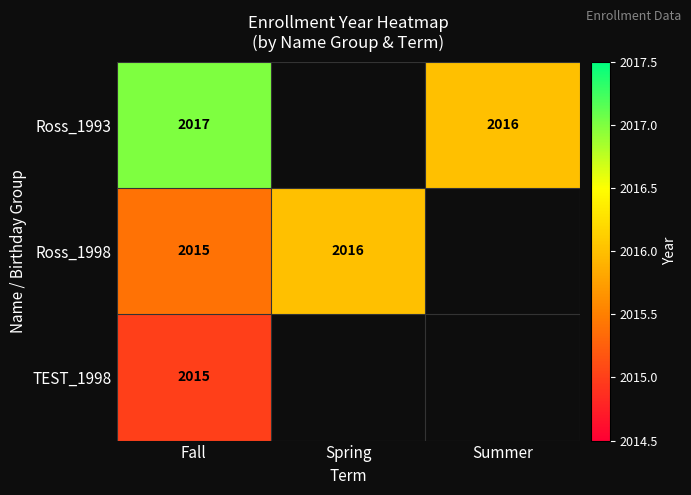

The value of Ross_1998 at Spring is 3282. True or false?

False